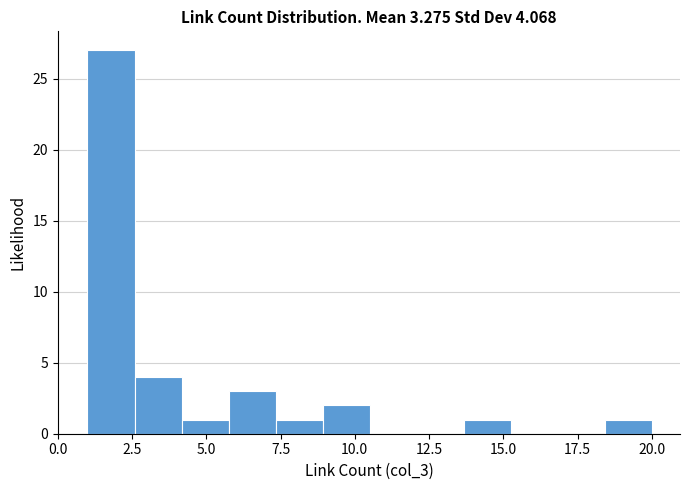

Read against the x-axis, roughly where is the centre of the tallest bar?

2.0